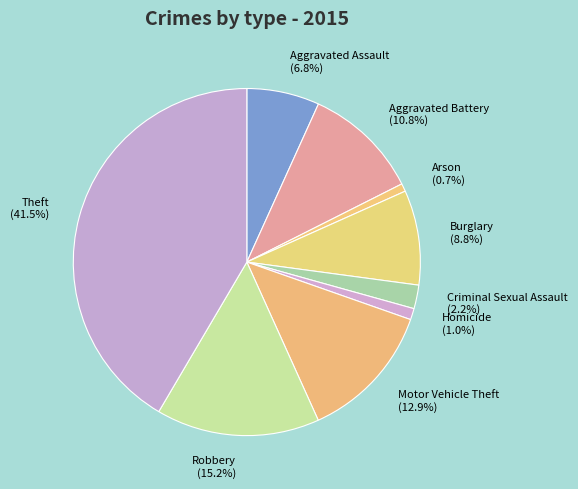

To the nearest percent, what is the average slice percentage?

11%